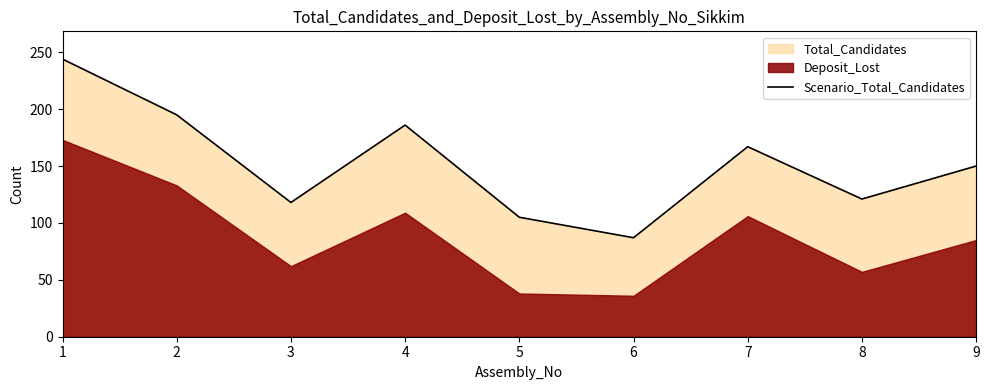

Reading left to right, extract all data points from this chart.

244	195	118	186	105	87	167	121	150